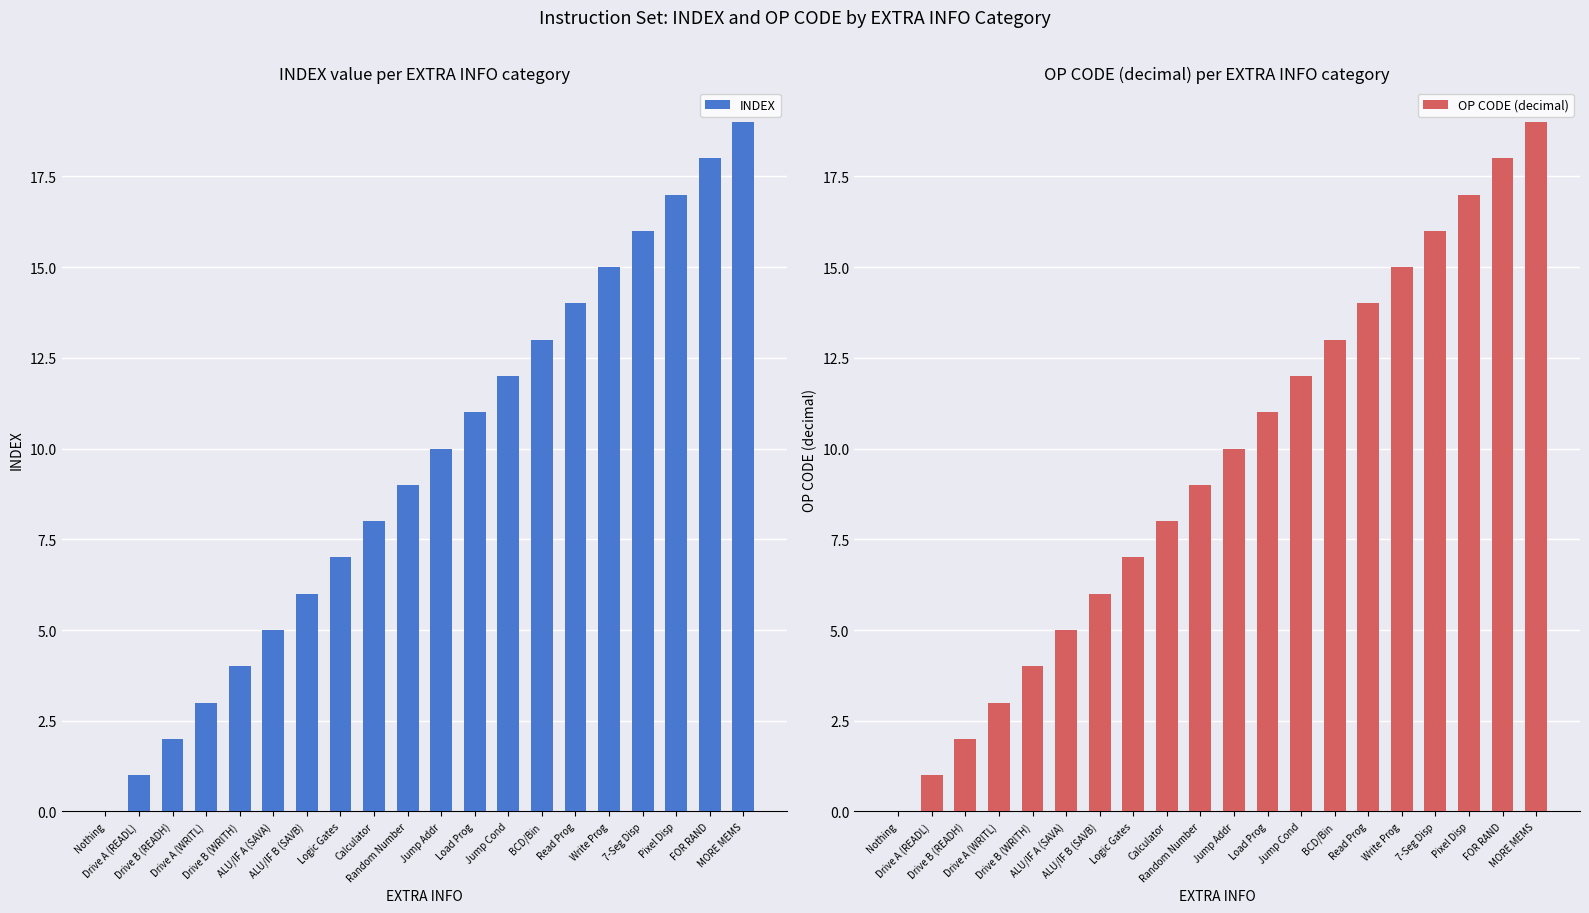

Which series has the widest spread of values?

INDEX